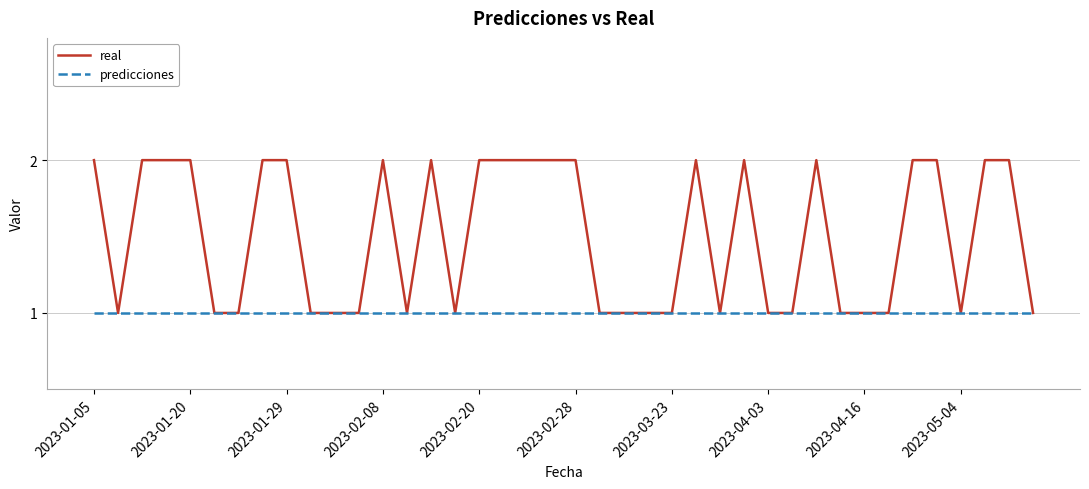

Reading right to left, extract all data points from this chart.

real: 1	2	2	1	2	2	1	1	1	2	1	1	2	1	2	1	1	1	1	2	2	2	2	2	1	2	1	2	1	1	1	2	2	1	1	2	2	2	1	2
predicciones: 1	1	1	1	1	1	1	1	1	1	1	1	1	1	1	1	1	1	1	1	1	1	1	1	1	1	1	1	1	1	1	1	1	1	1	1	1	1	1	1